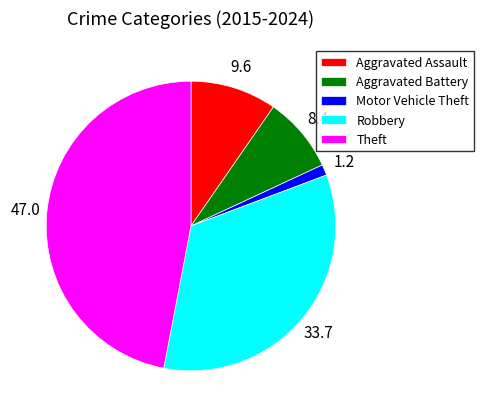

Approximately how many times larger is the value at Aggravated Assault compared to Robbery?

0.3